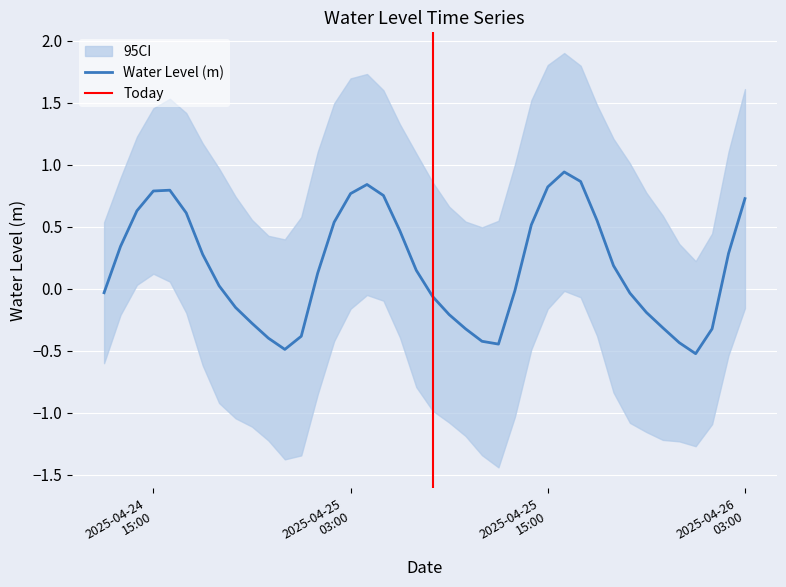

What is the average value?

0.2